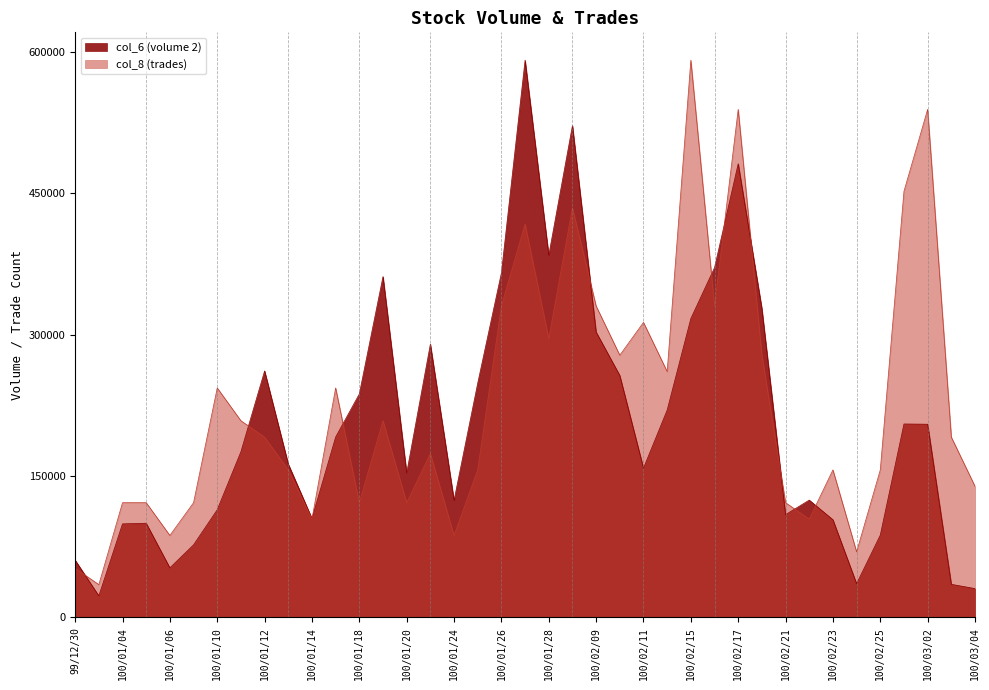

Is it true that col_8 (trades) equals 177724.9 at 100/01/07?

False